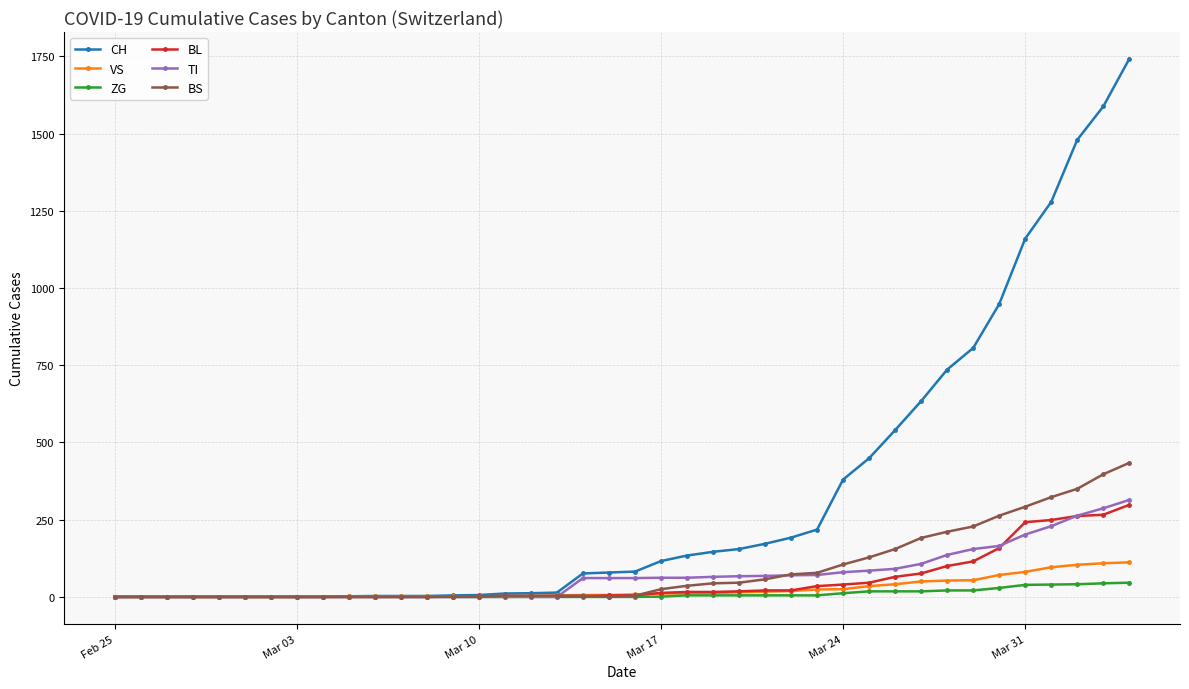

Which series has the widest spread of values?

CH